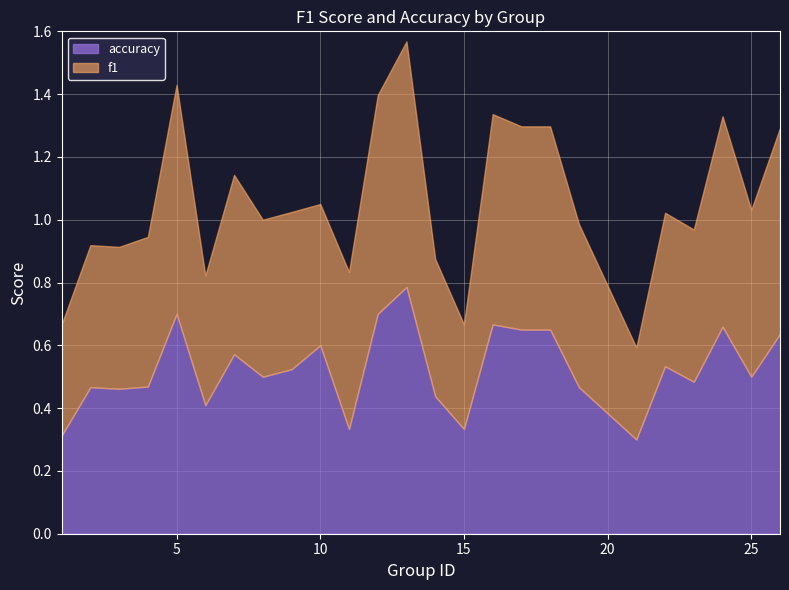

Is it true that f1 equals 0.2 at 4?

False